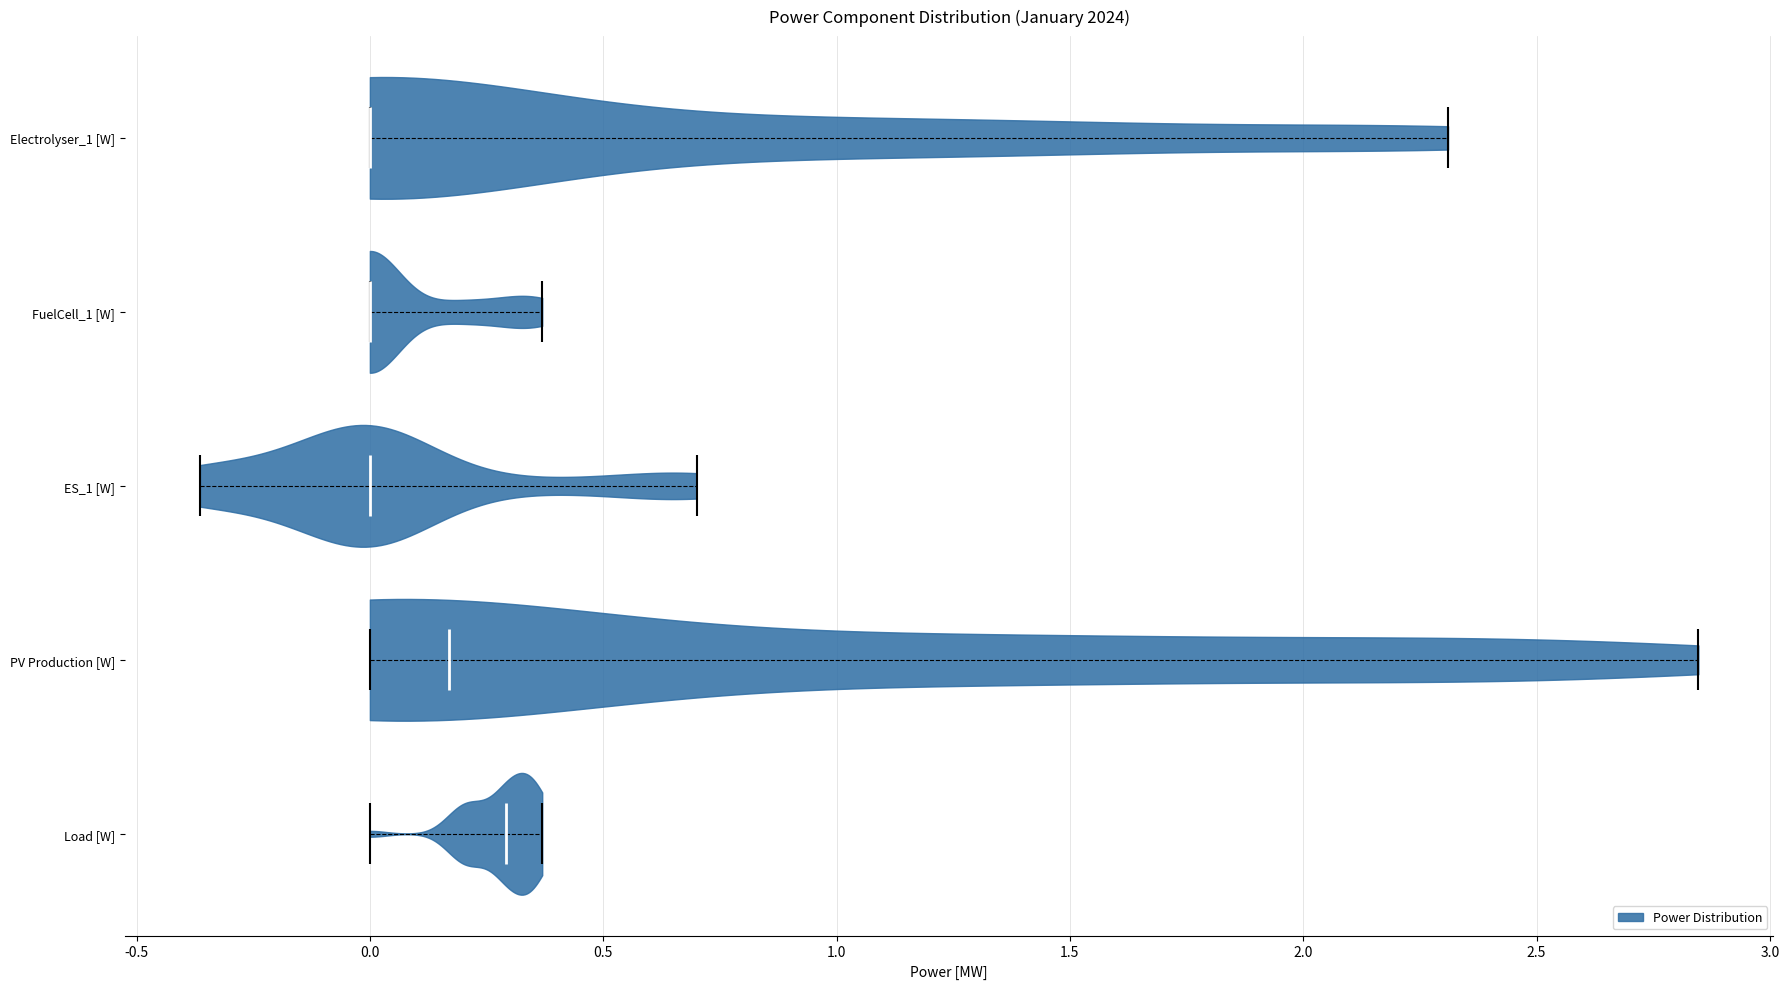

Reading bottom to top, read every violin against the x-axis: where its median line is, and the lowest and highest points it reaches. The values are not printed on the chart, so give them approximately, as read against the axis.

Load [W]: median line 0.30, lowest point 0.00, highest point 0.35
PV Production [W]: median line 0.15, lowest point 0.00, highest point 2.85
ES_1 [W]: median line 0.00, lowest point -0.35, highest point 0.70
FuelCell_1 [W]: median line 0.00, lowest point 0.00, highest point 0.35
Electrolyser_1 [W]: median line 0.00, lowest point 0.00, highest point 2.30